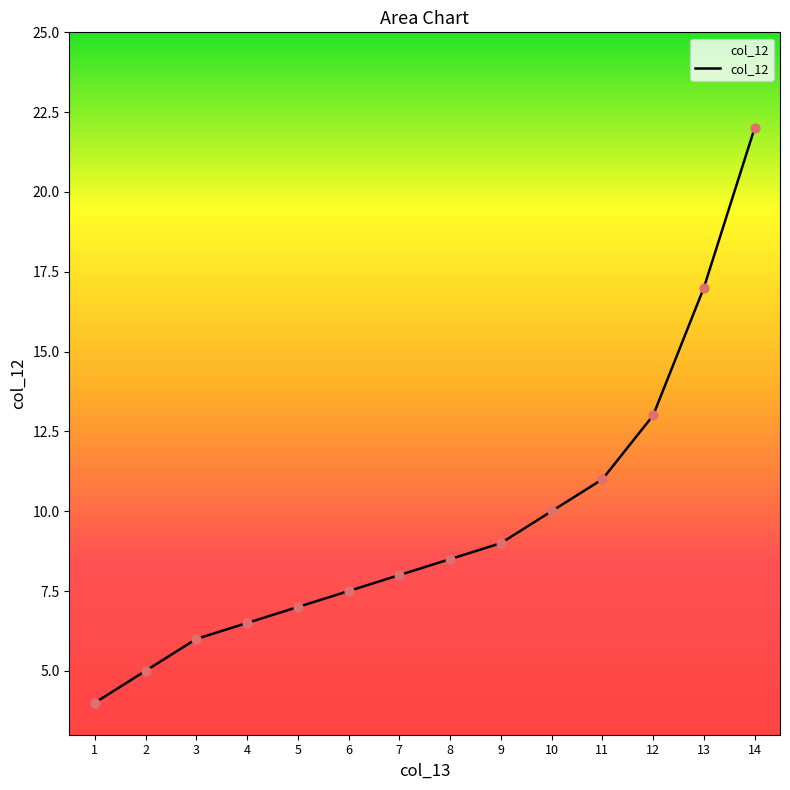

Approximately how many times larger is the value at 4 compared to 6?

0.9